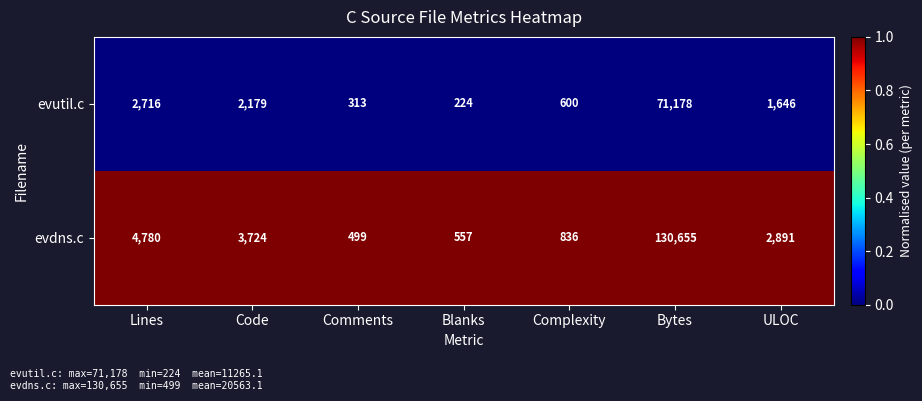

The evutil.c series shows 3070 at Code. True or false?

False